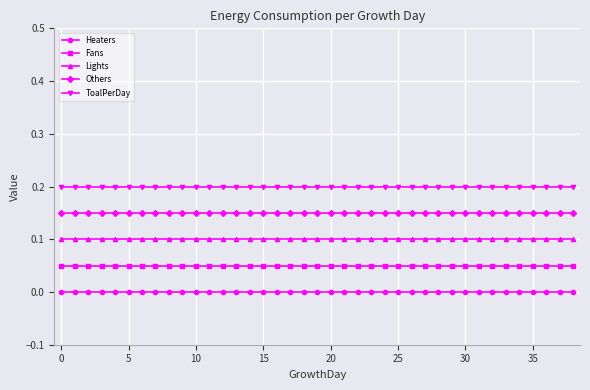

List the series in order of their overall mean, highest first.

ToalPerDay, Others, Lights, Fans, Heaters